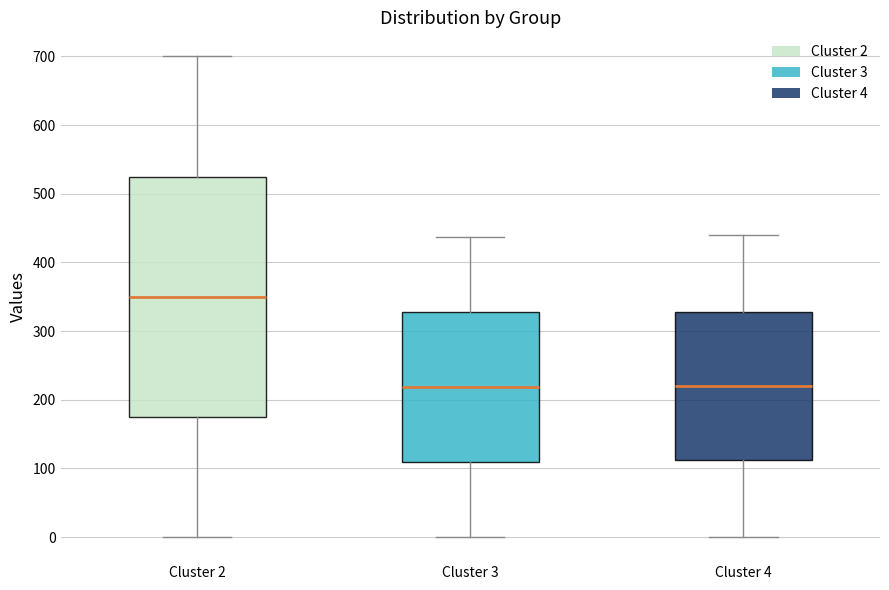

Comparing the boxes themselves (not the whiskers), which one is the tallest?

Cluster 2